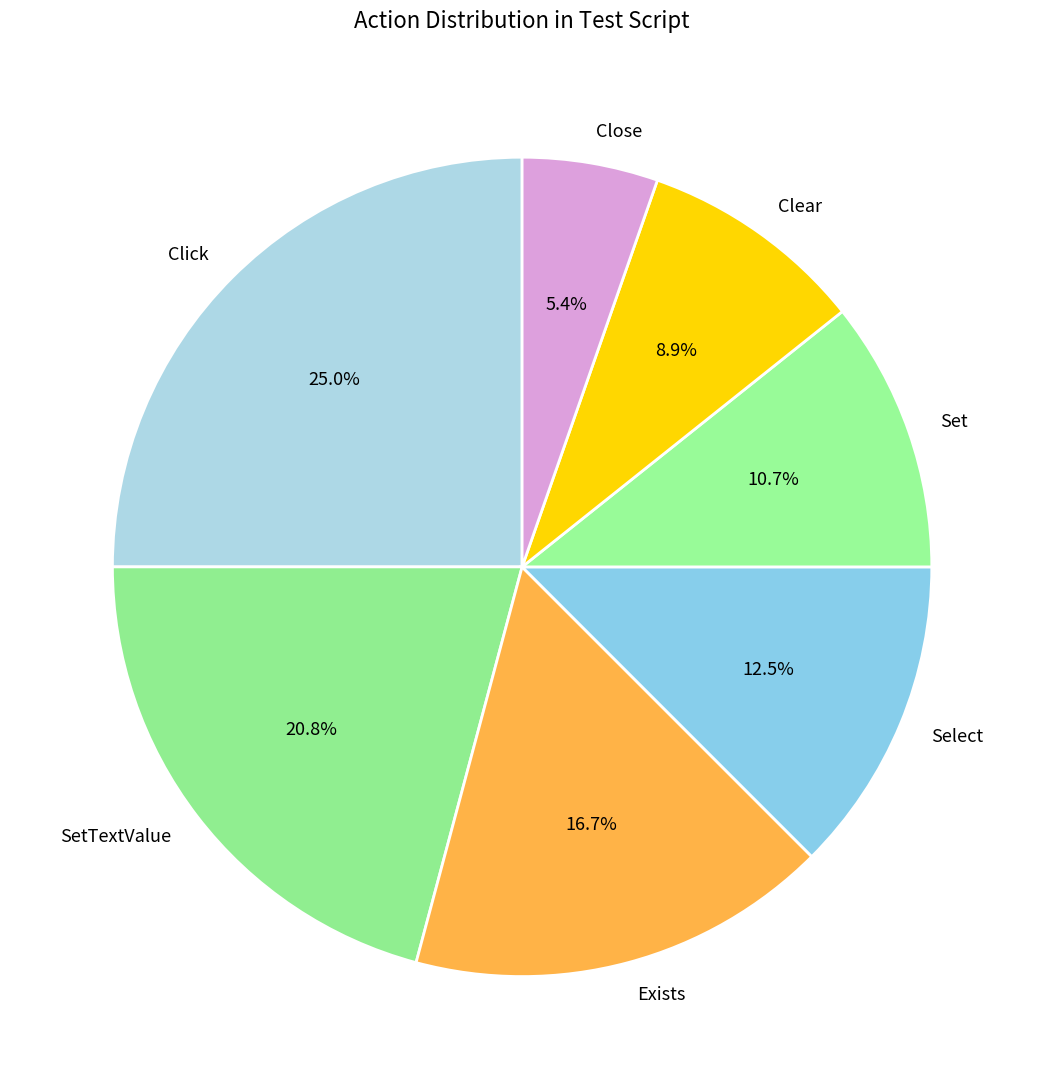

How many slices are in this pie chart?

7